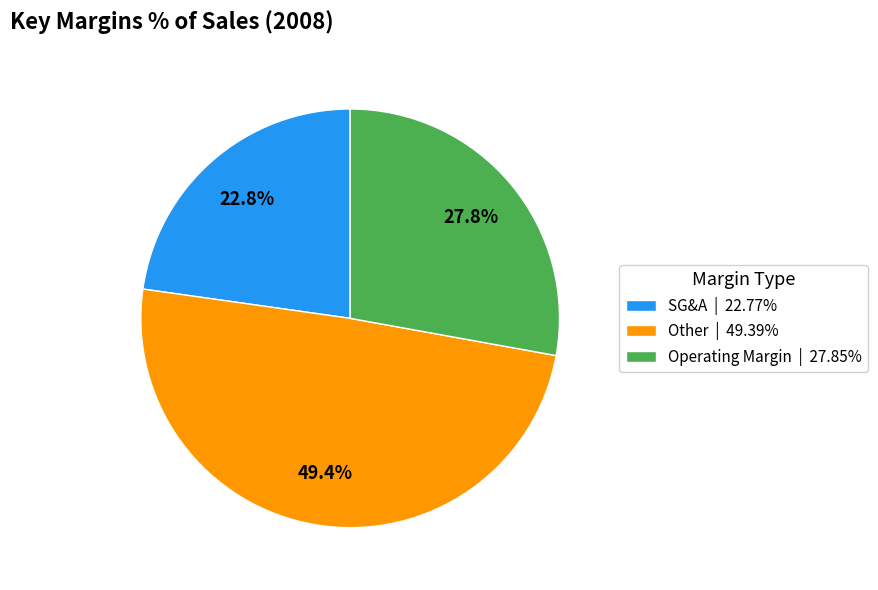

How many segments does this pie chart have?

3